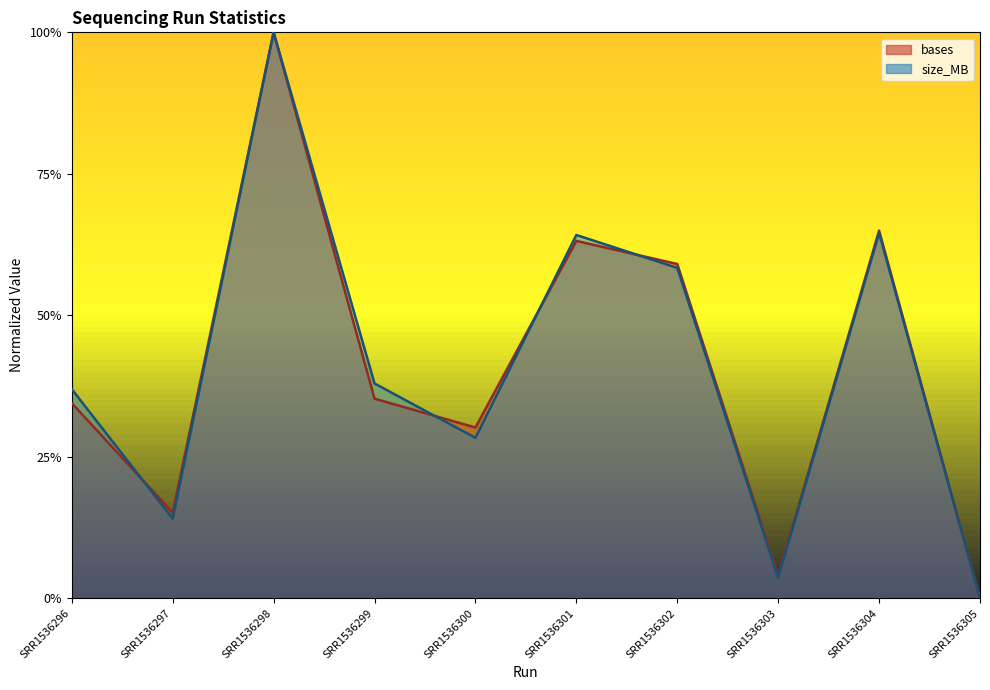

Rank the categories by bases value from highest to lowest.

SRR1536298, SRR1536304, SRR1536301, SRR1536302, SRR1536299, SRR1536296, SRR1536300, SRR1536297, SRR1536303, SRR1536305